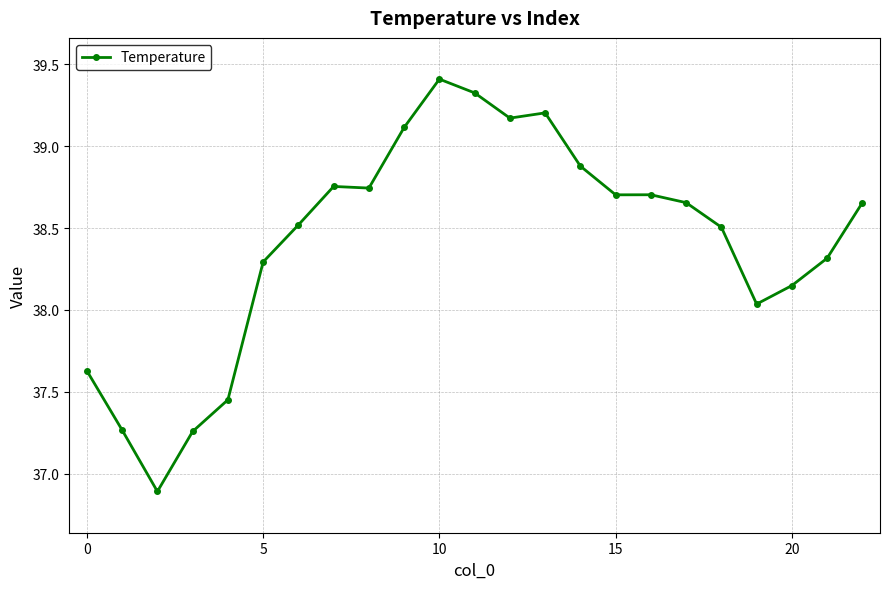

What is the minimum value shown in the chart?

36.9